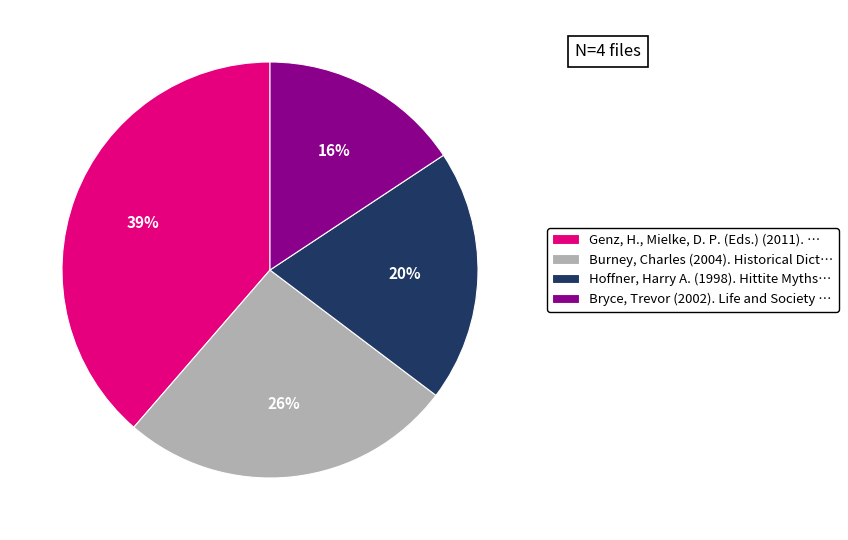

How many slices are in this pie chart?

4